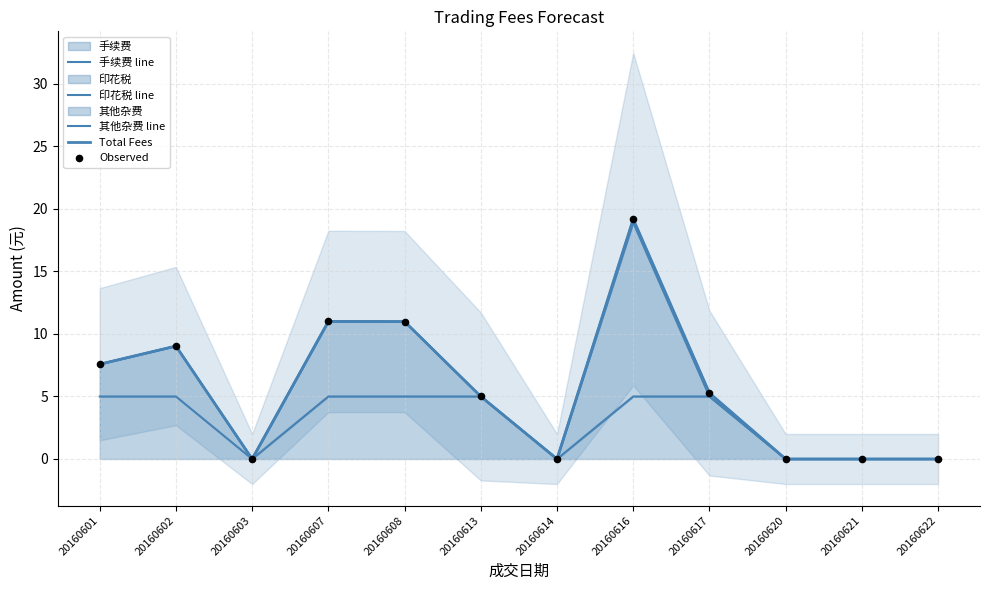

At which category is the sum across all series the highest?

20160616